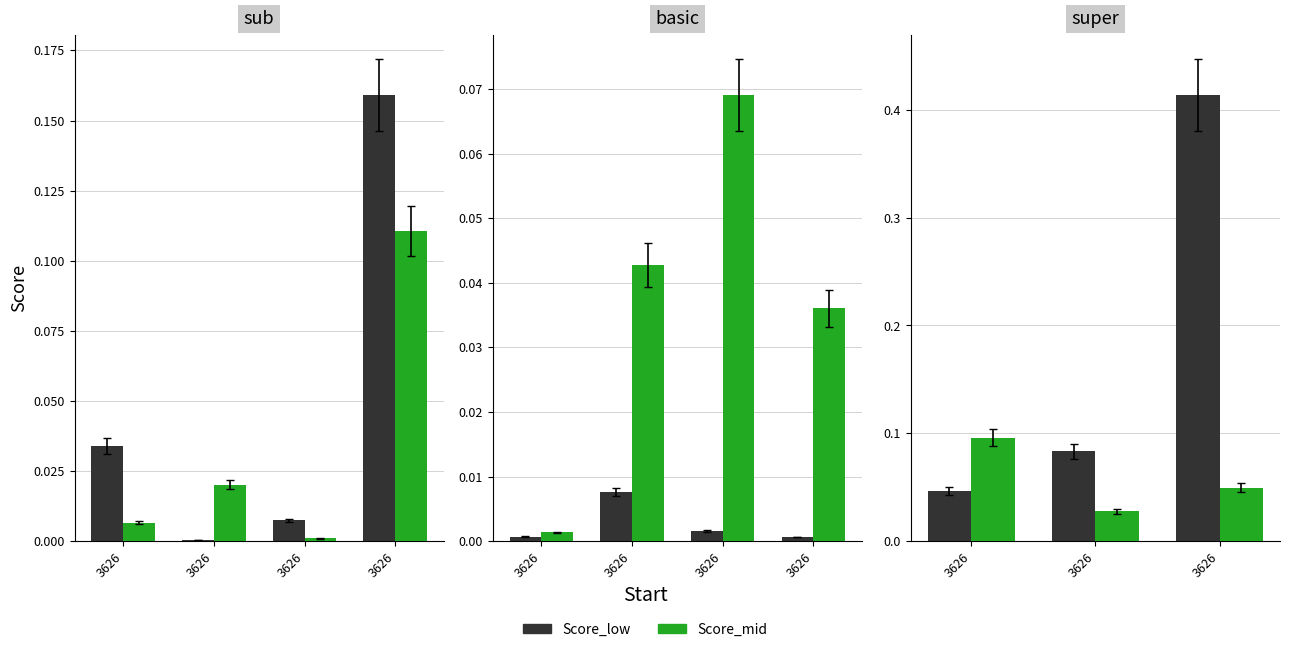

How many groups of bars are there?

3